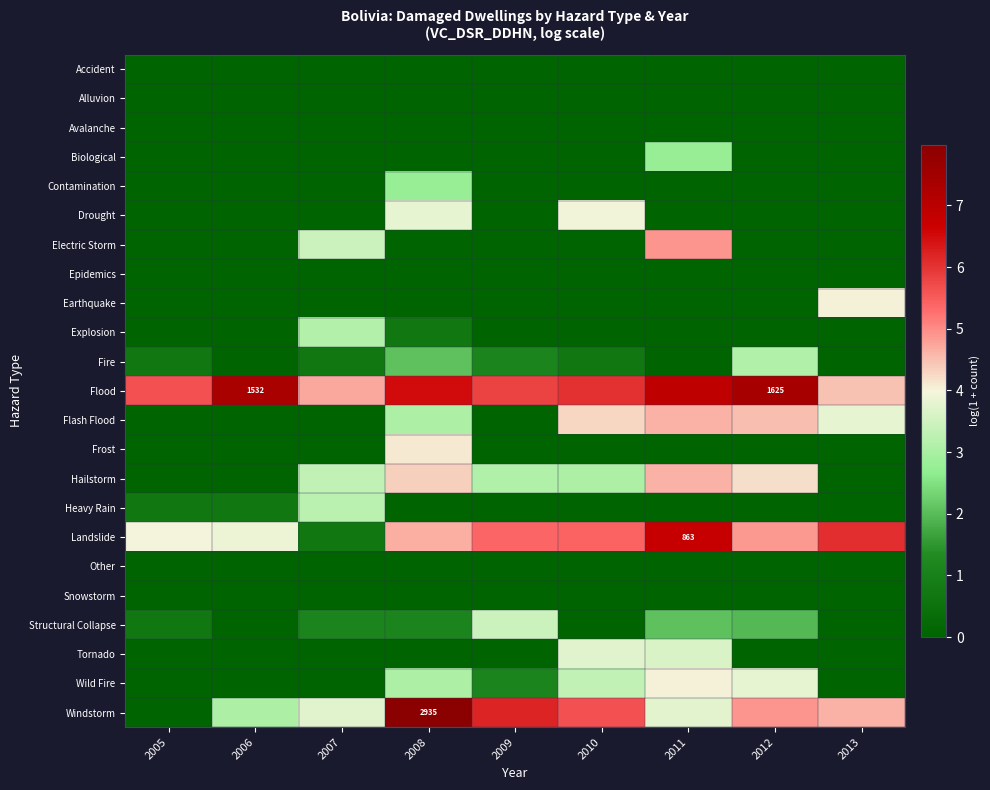

Which series has the largest range (max minus min)?

Windstorm